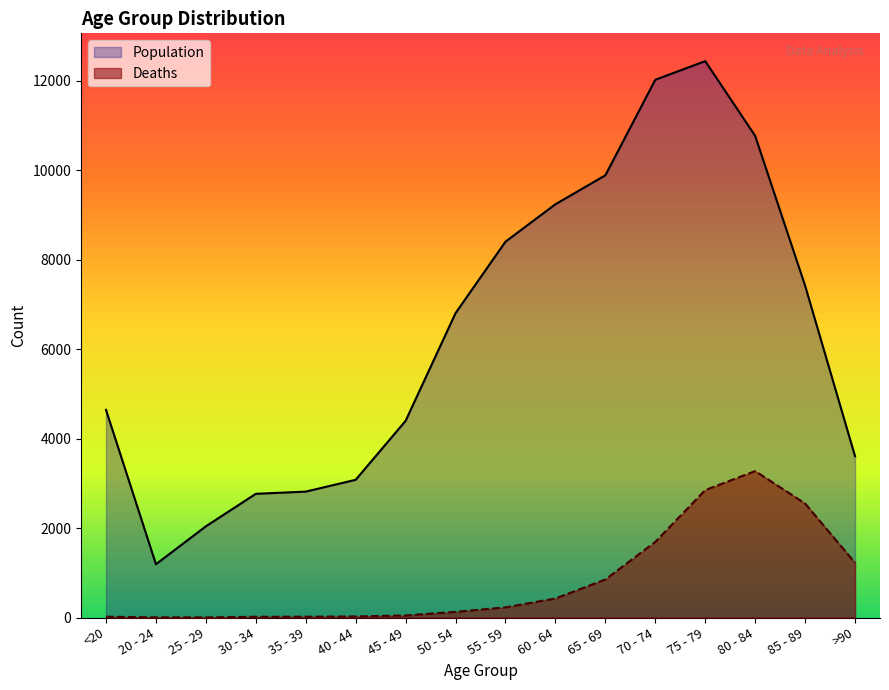

What is the average value of the Deaths series?

834